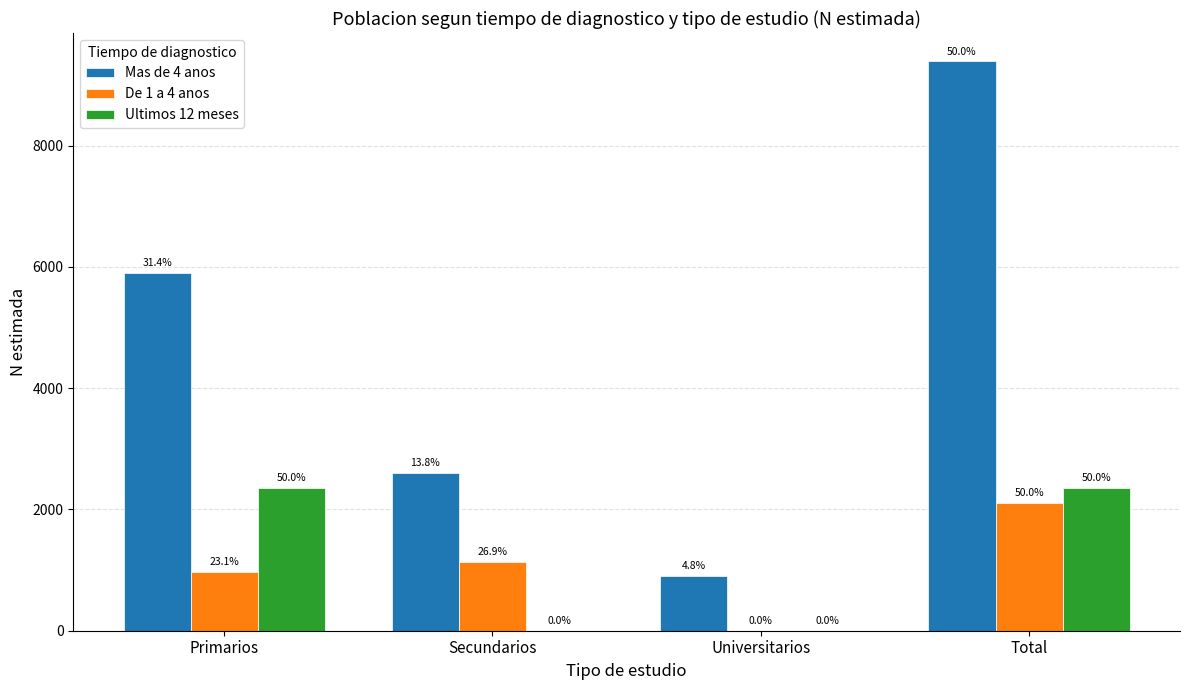

What position from the left is Universitarios?

3